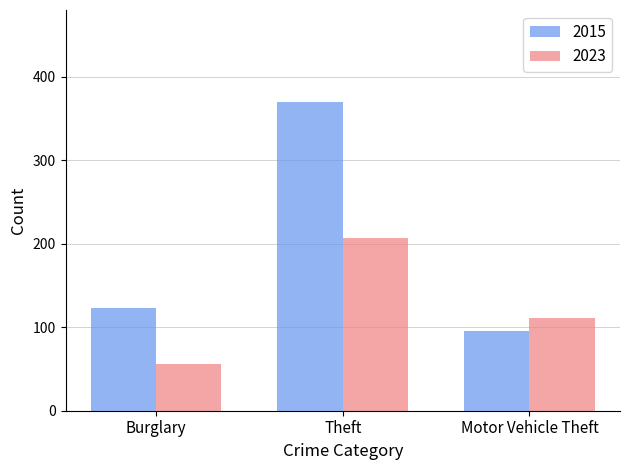

At which label does 2023 reach its minimum?

Burglary